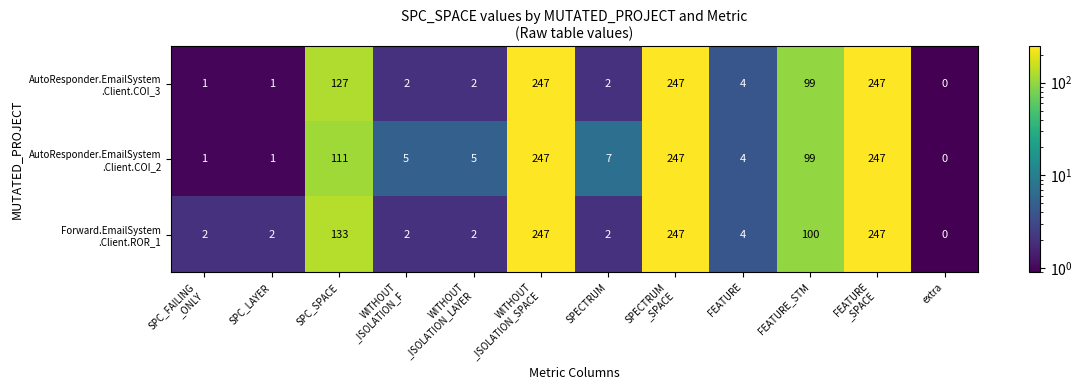

At how many categories does at least one series exceed 227?

3